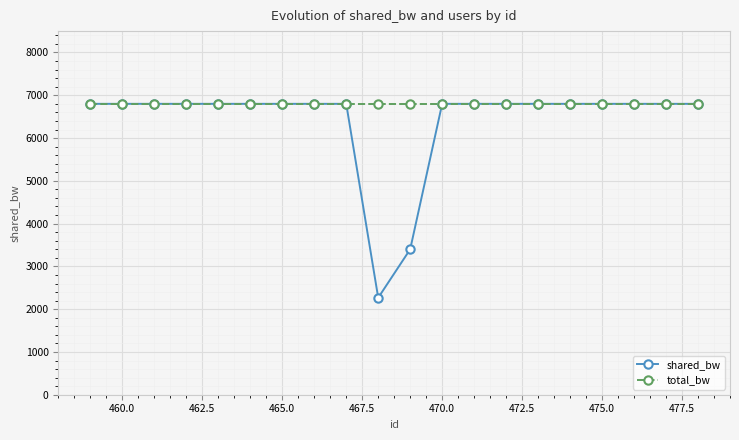

Which series has the widest spread of values?

shared_bw